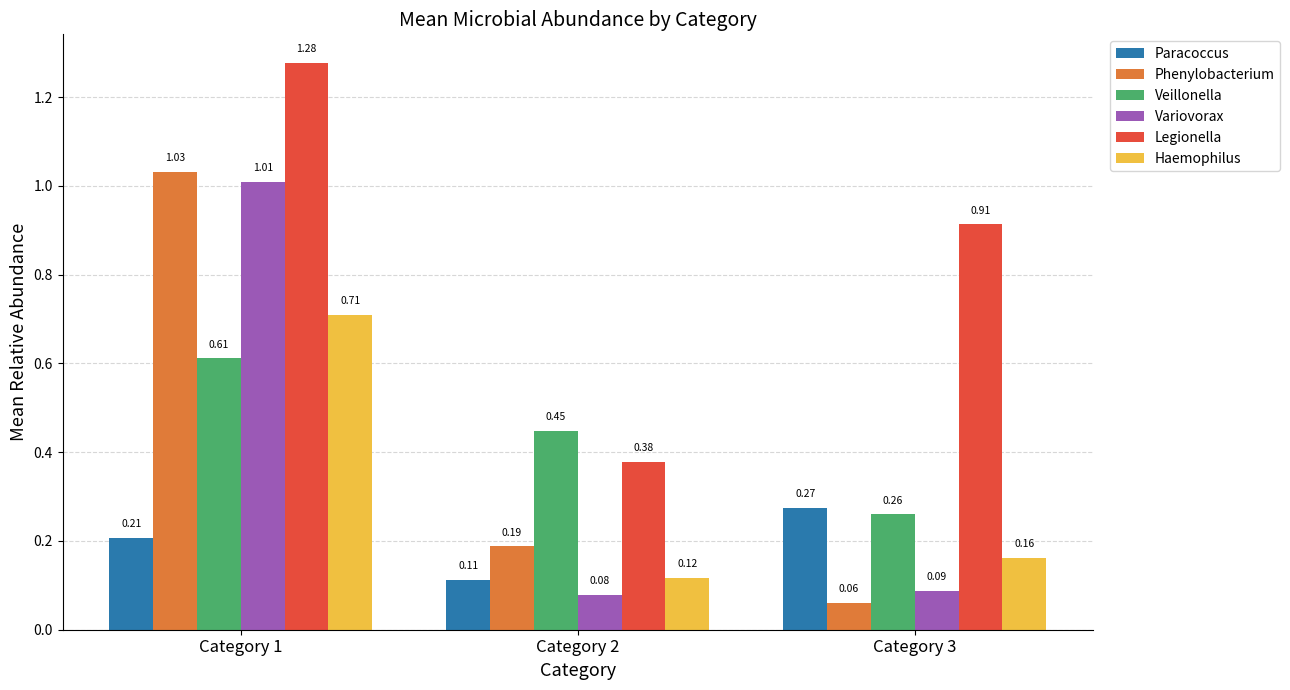

What are all the series names shown in the legend?

Paracoccus, Phenylobacterium, Veillonella, Variovorax, Legionella, Haemophilus